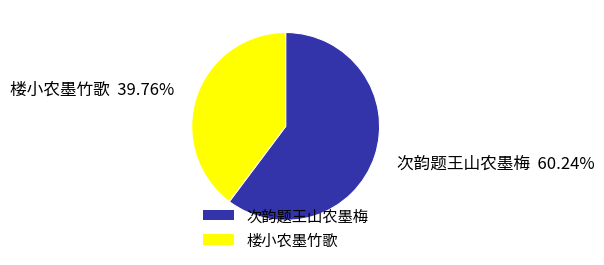

What is the ratio of the value at 楼小农墨竹歌 to the value at 次韵题王山农墨梅?

0.7